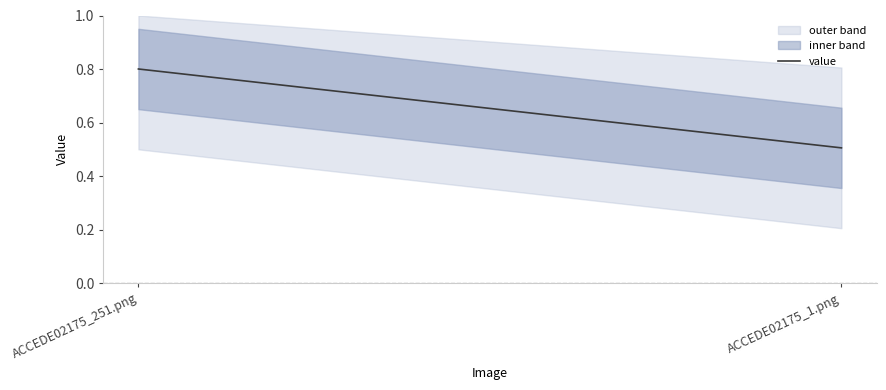

What is the minimum value shown in the chart?

0.5